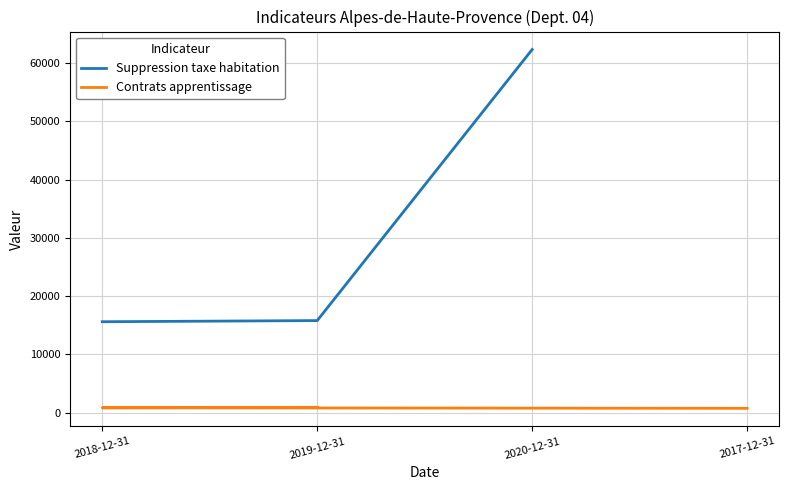

The Suppression taxe habitation series shows 62335 at 2020-12-31. True or false?

True